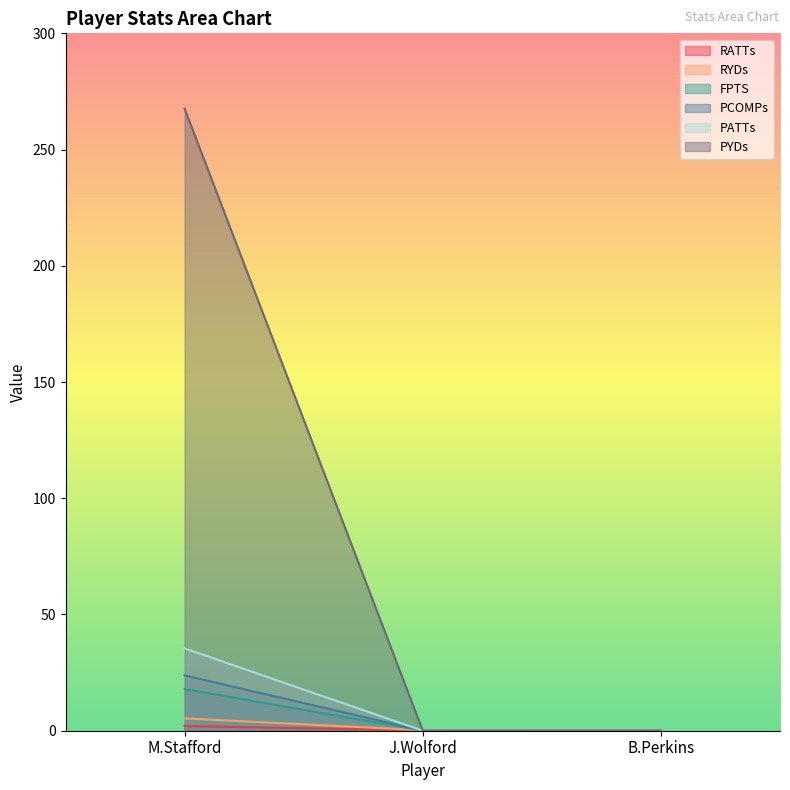

How many data points in FPTS are above 0?

2